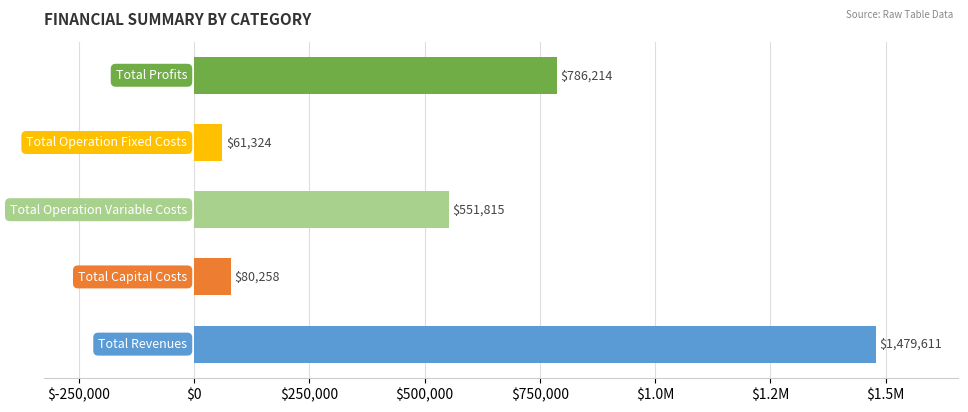

Does the chart contain any negative values?

No